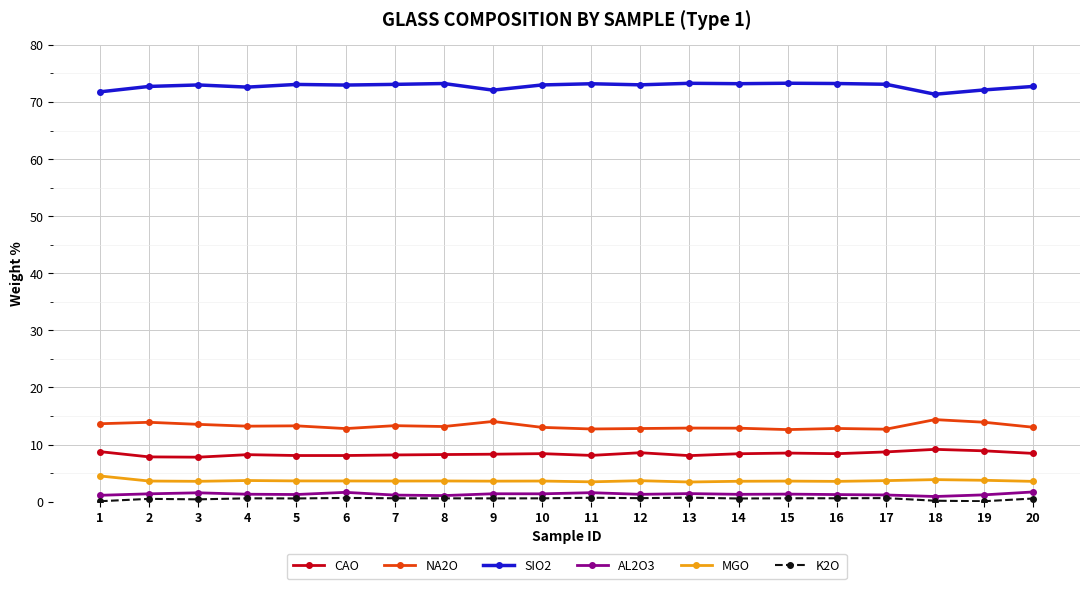

True or false: CAO and AL2O3 intersect in this chart.

False